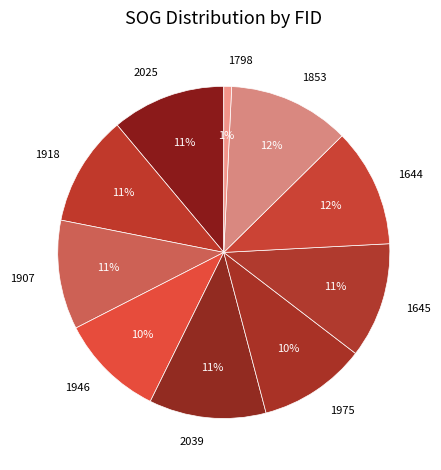

Is 2039 the majority of the pie?

No